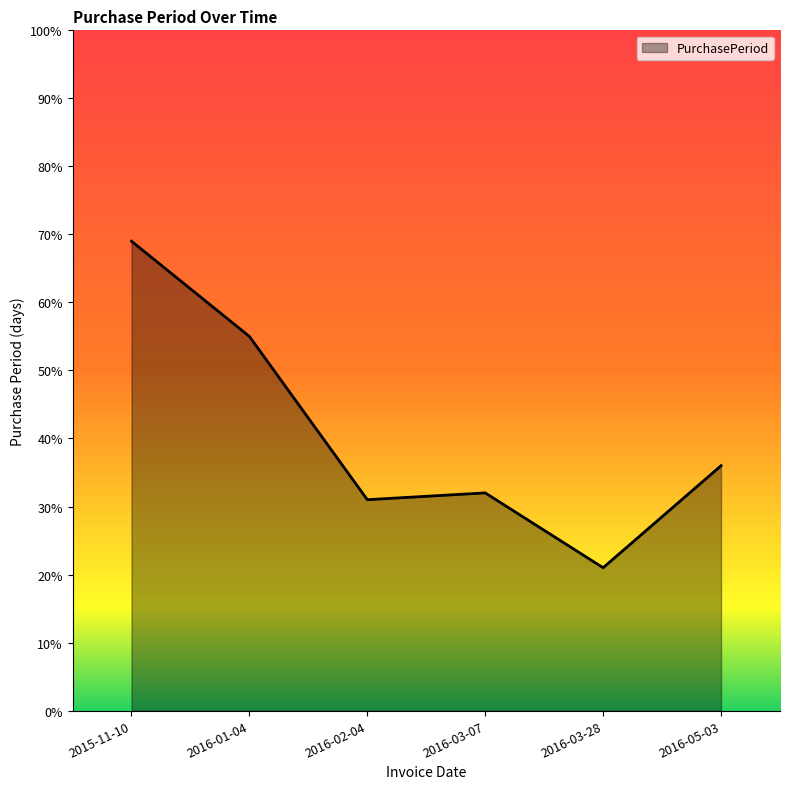

How many interior local valleys (lower than both neighbors) does the data have?

2